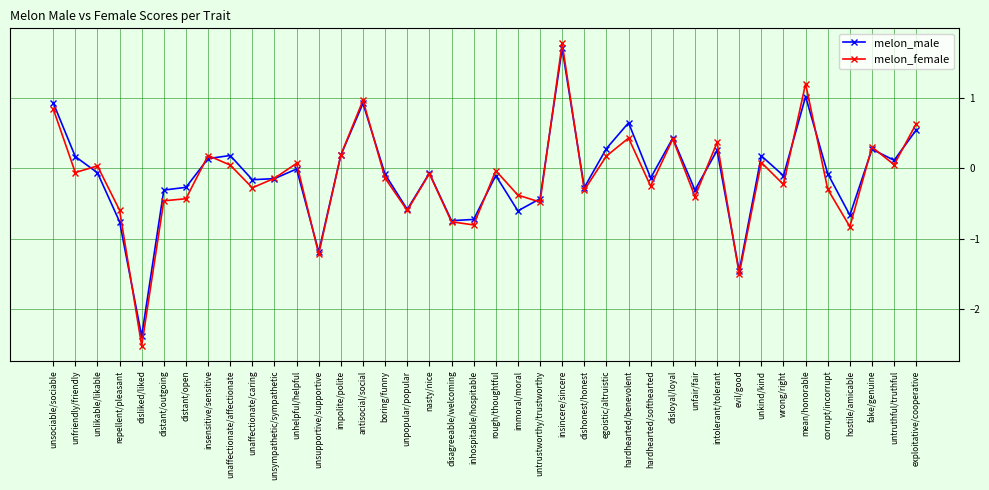

True or false: melon_male has more than 2 points higher than both neighbors.

True